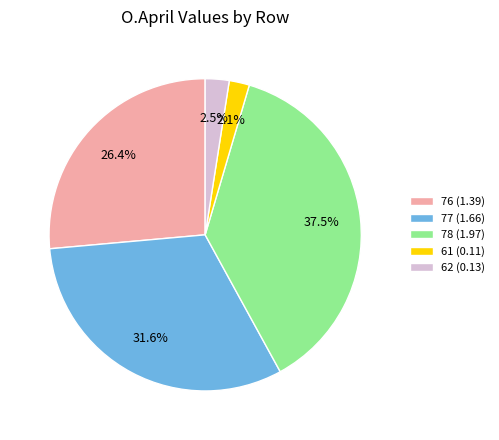

What percentage is the 77 slice, to the nearest percent?

32%